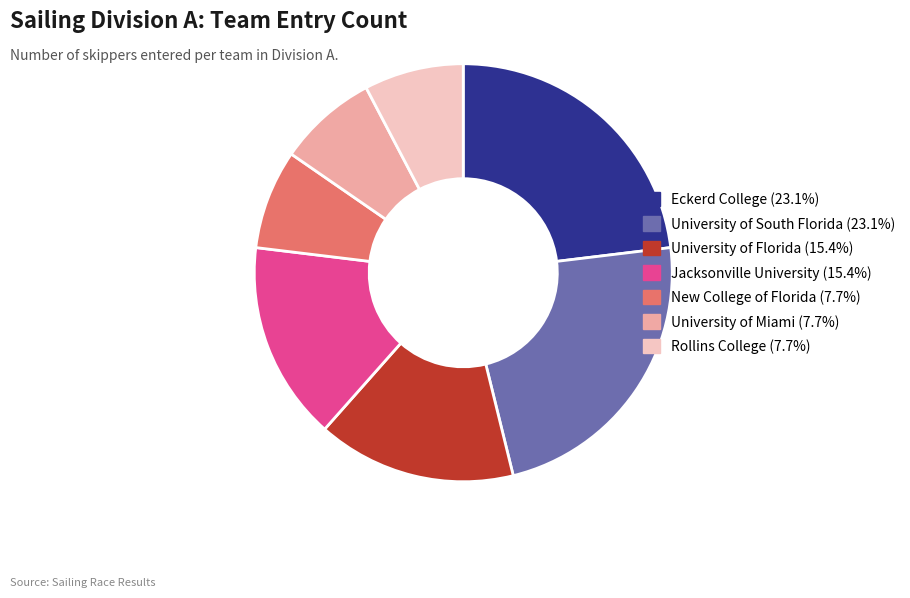

Approximately how many times larger is the value at Jacksonville University compared to University of Florida?

1.0